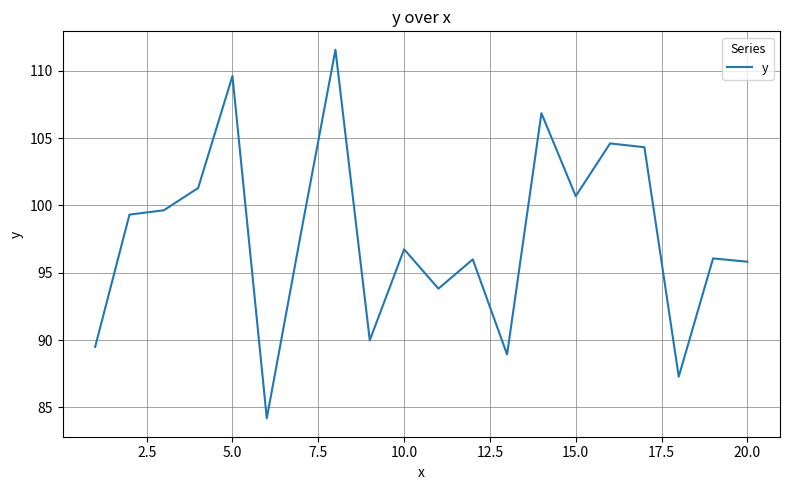

What is the smallest value displayed?

84.2